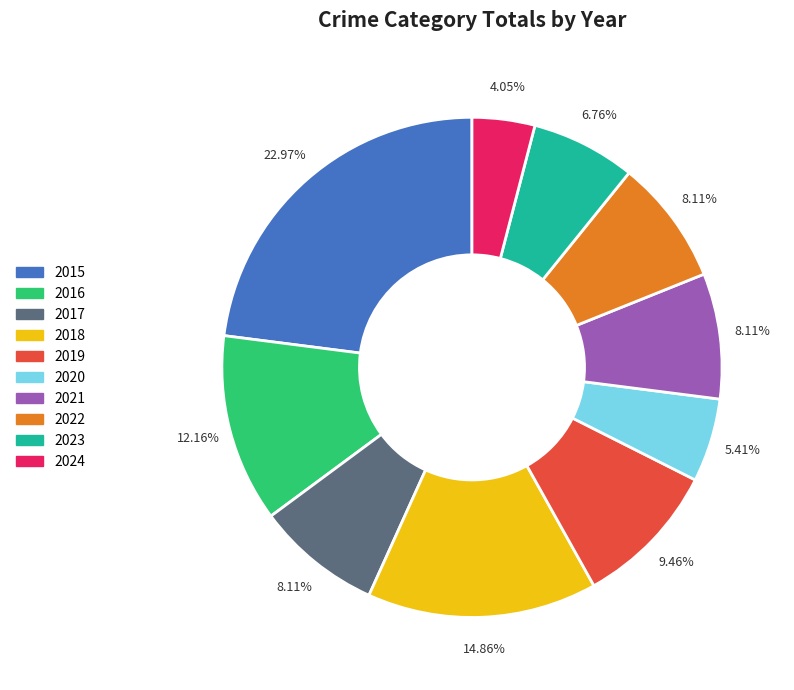

Is there any slice that represents more than half of the pie?

No